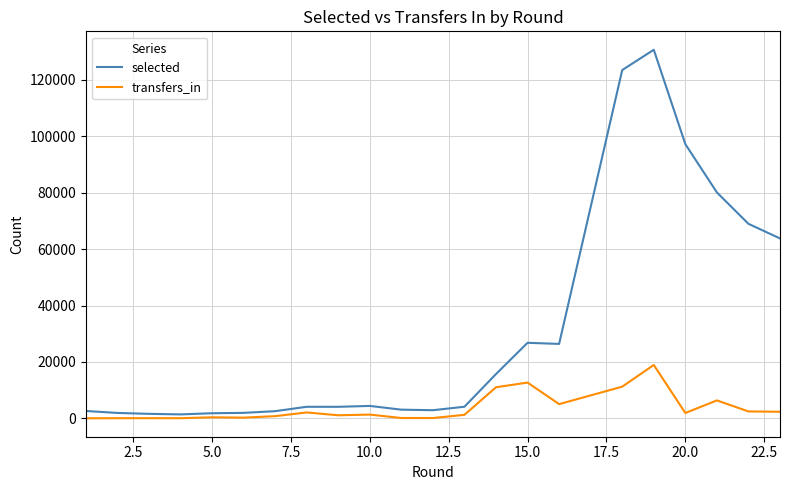

List the series in order of their overall mean, lowest first.

transfers_in, selected